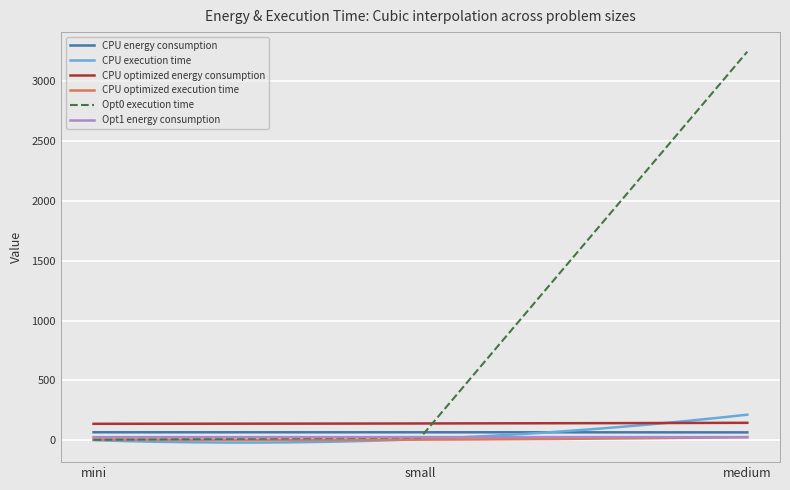

Is the value of CPU optimized execution time at small greater than the value of CPU execution time at medium?

No